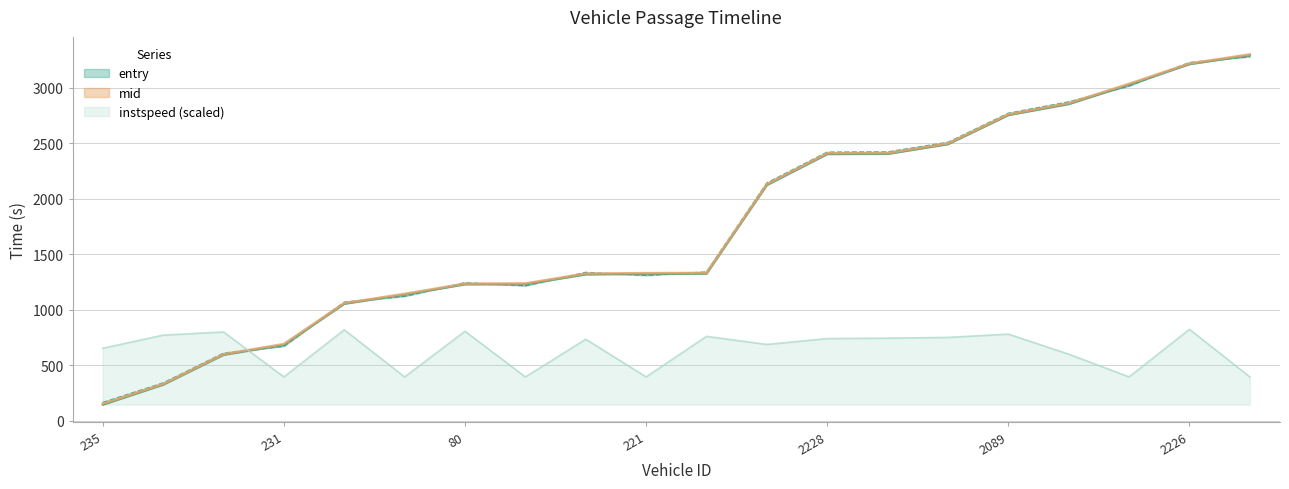

At which label does instspeed first exceed 740?

223